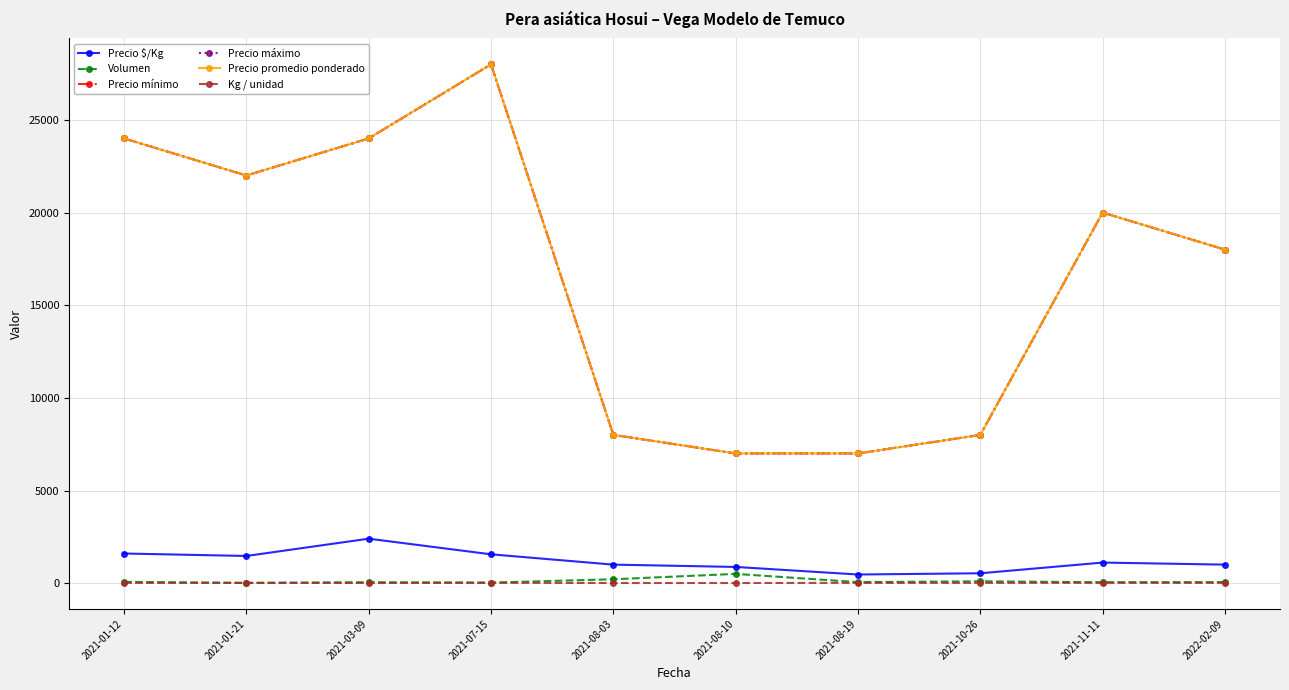

Rank the series by their maximum value, from lowest to highest.

Kg / unidad, Volumen, Precio $/Kg, Precio mínimo, Precio máximo, Precio promedio ponderado